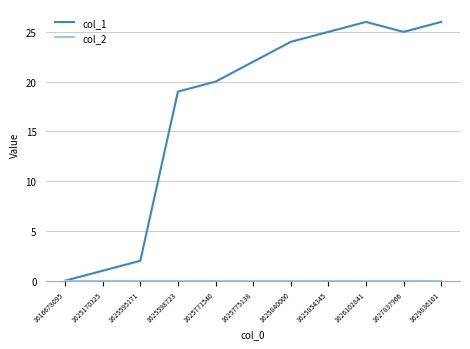

Which series has the largest total across all categories?

col_1